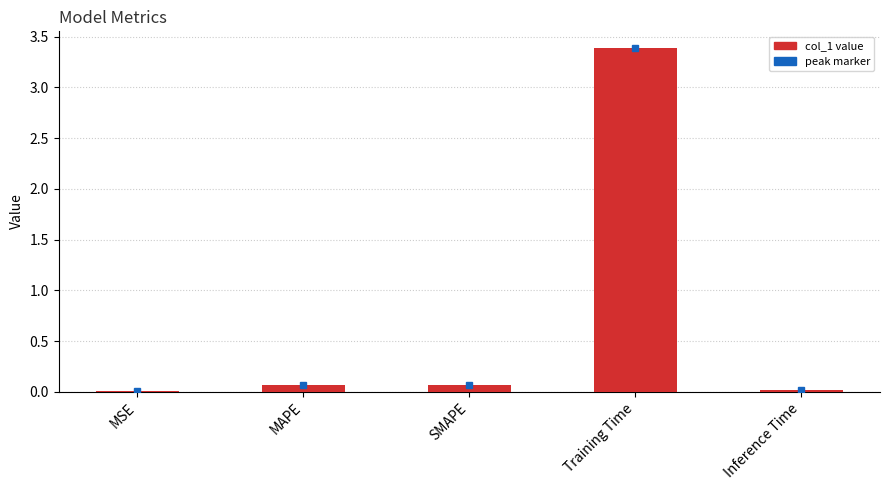

Are the bars horizontal?

No